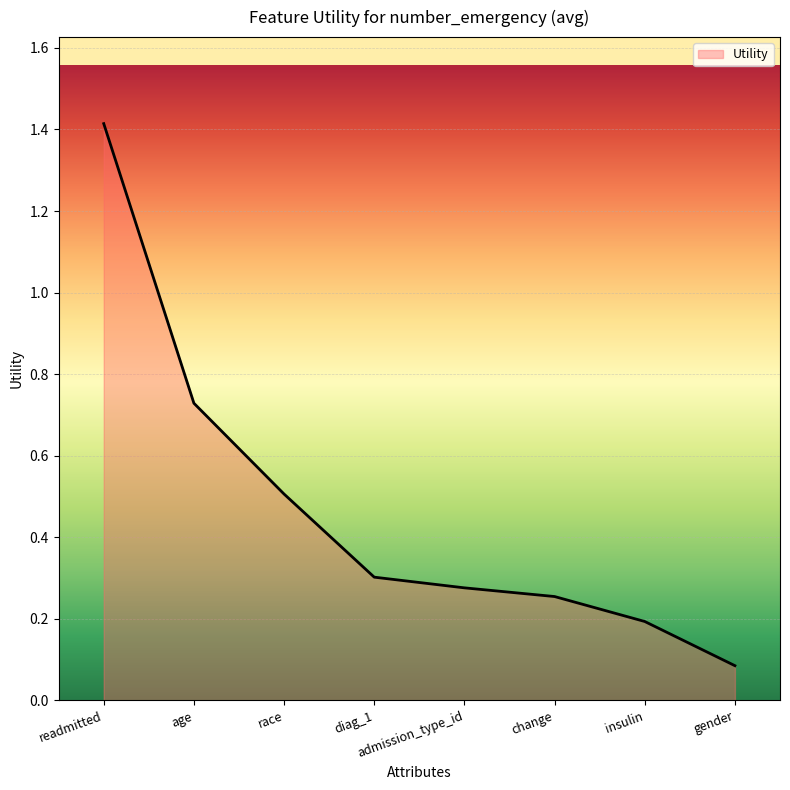

Rank the categories by value from lowest to highest.

gender, insulin, change, admission_type_id, diag_1, race, age, readmitted